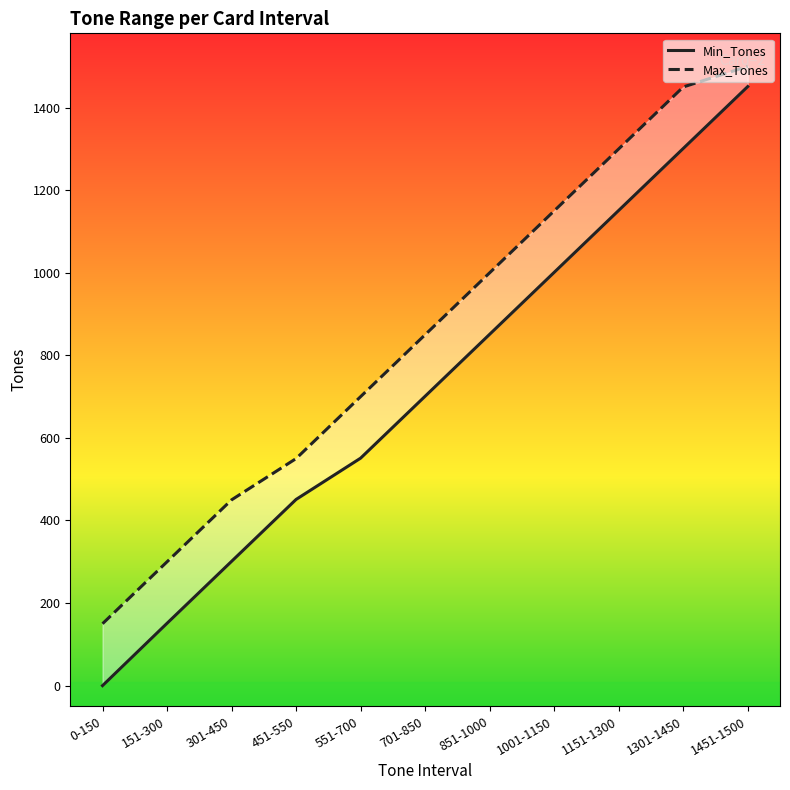

How many Min_Tones values are between 301 and 1151?

7